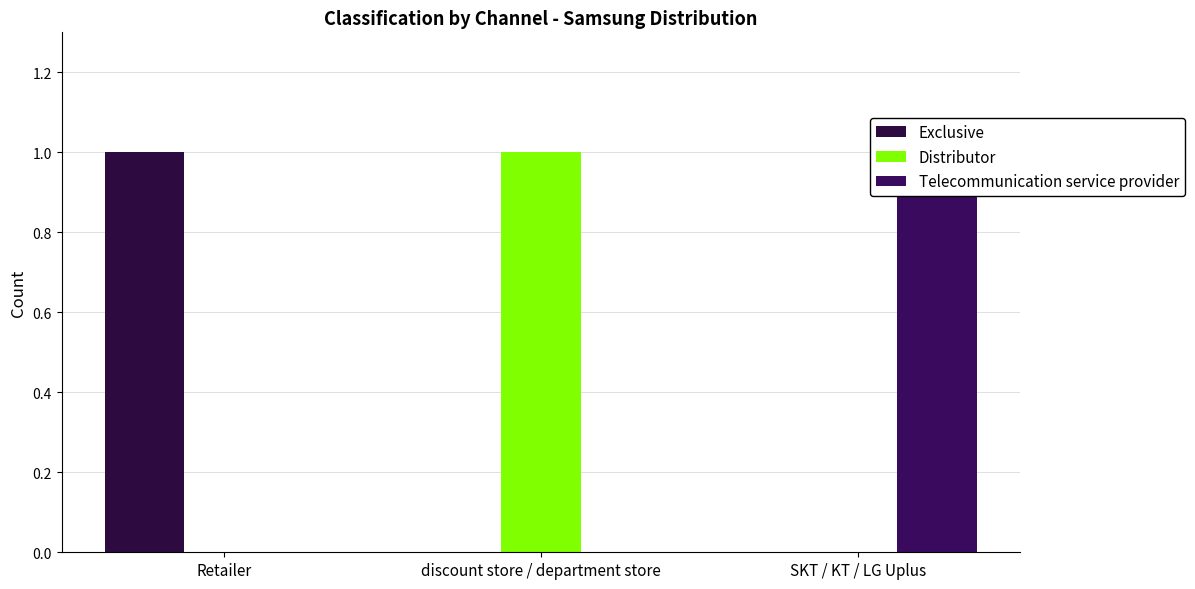

How many positive values does the Distributor series have?

1